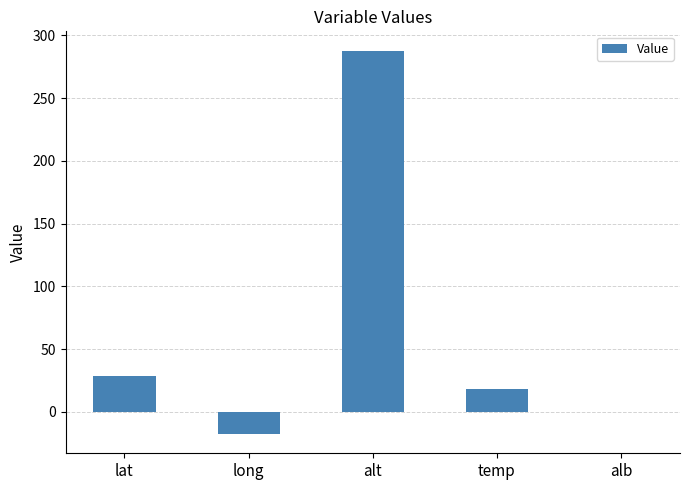

What is the sum of all values?

317.0